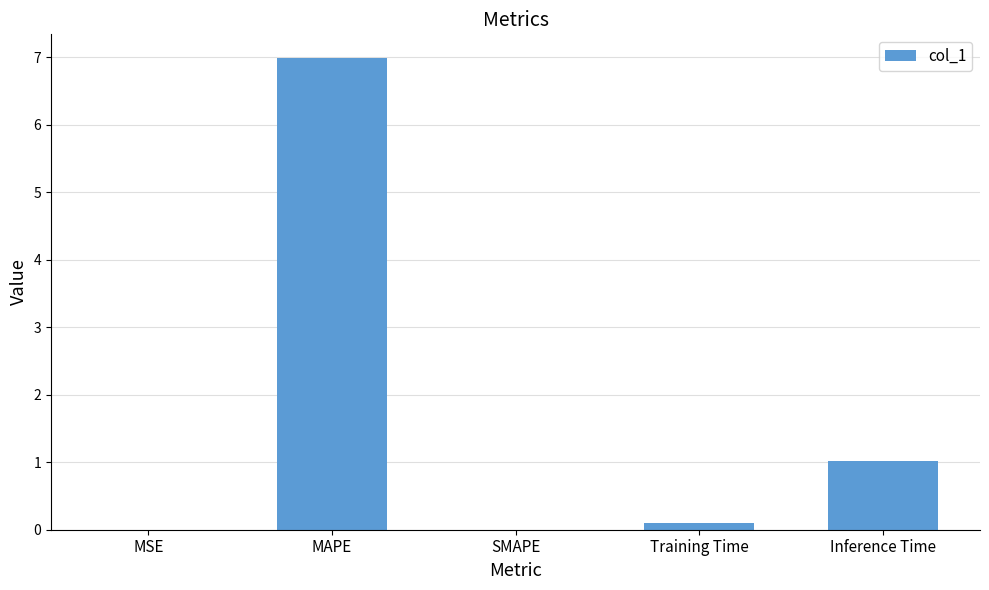

The value at Inference Time is 1.5. True or false?

False